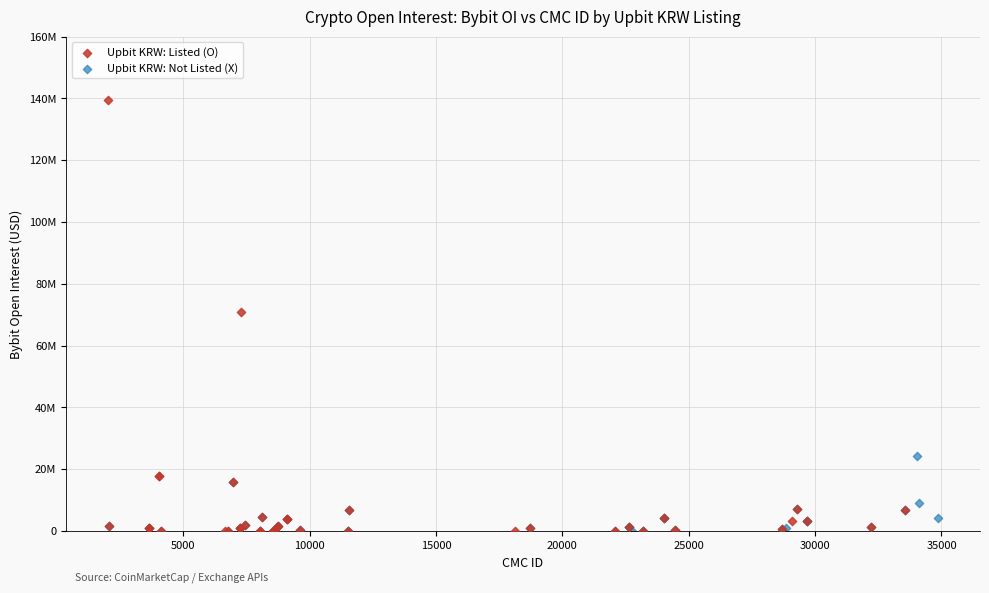

Which series has the largest Y range (max minus min)?

Upbit KRW: Listed (O)